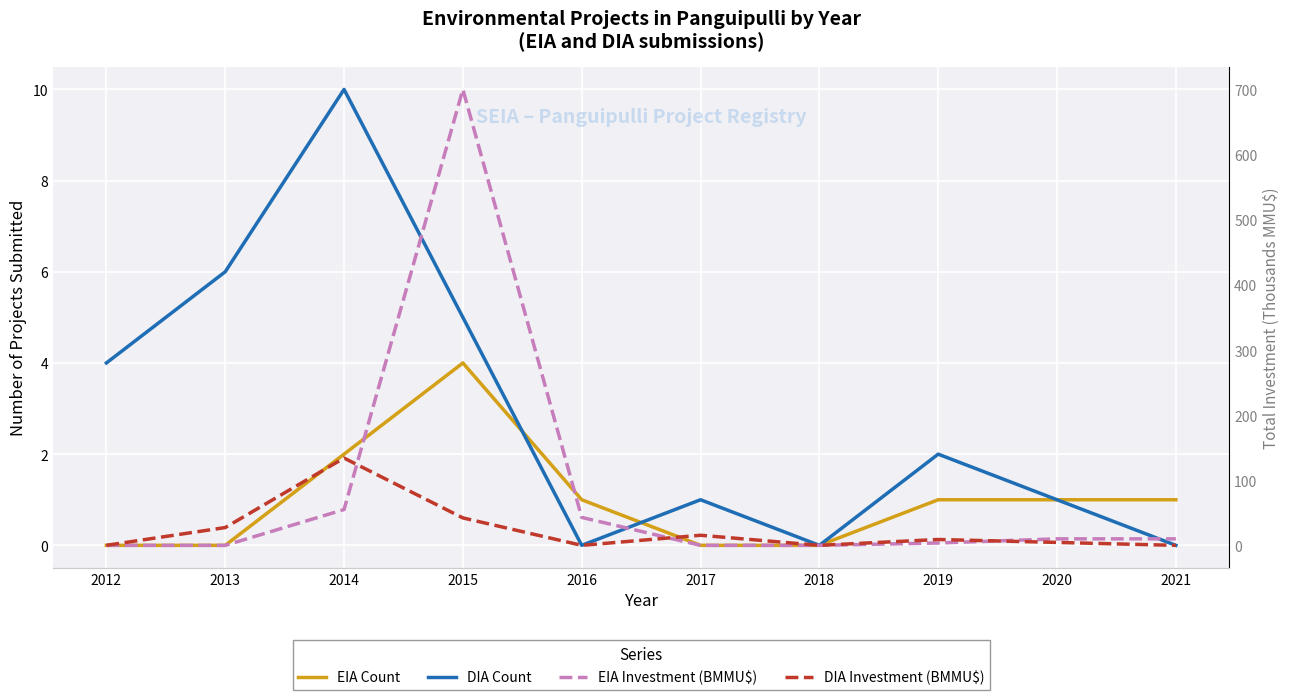

The DIA Count series shows -5.2 at 2018. True or false?

False